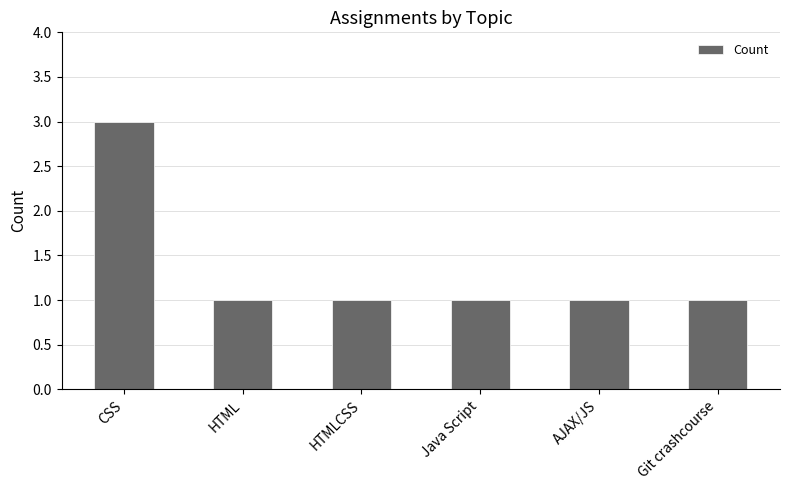

What is the label of the 1st bar from the right?

Git crashcourse